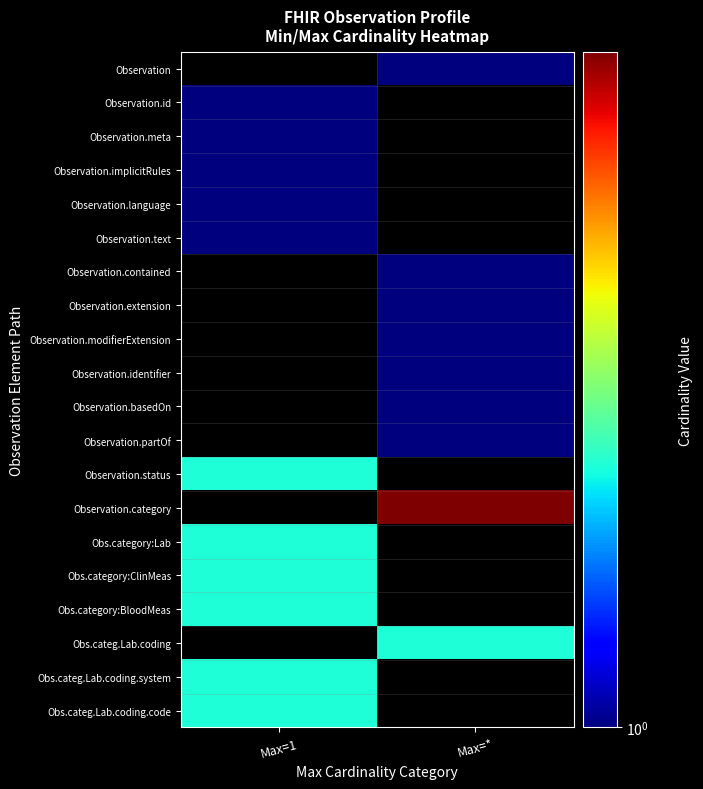

Count the number of categories in the chart.

2